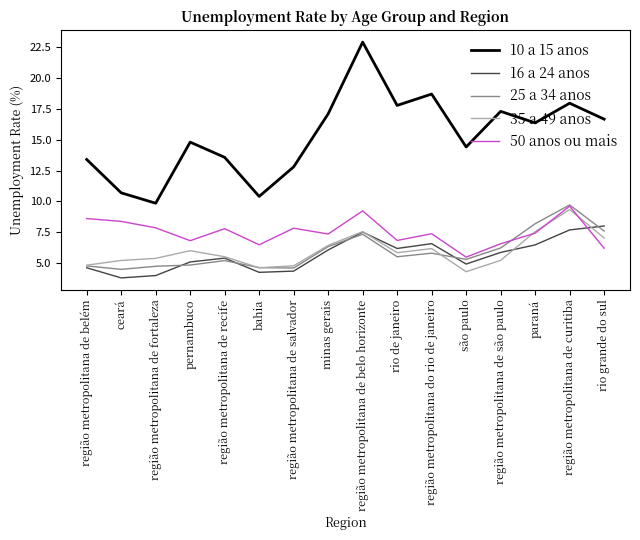

True or false: 10 a 15 anos and 50 anos ou mais intersect in this chart.

False